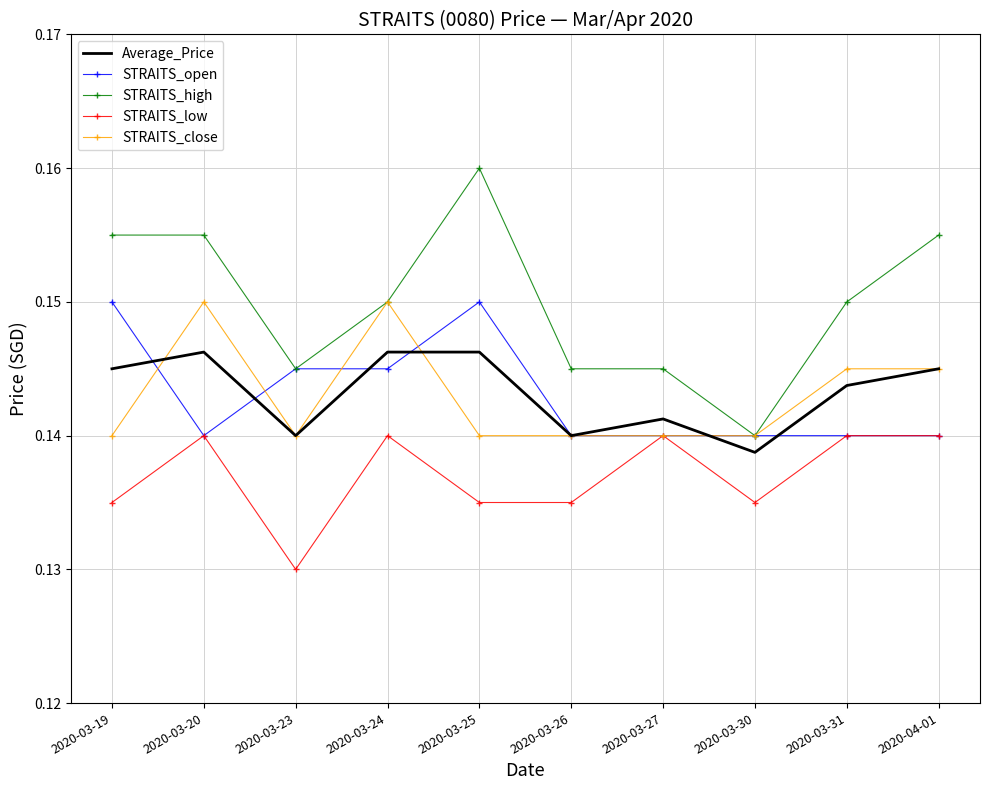

In Average_Price, how many points are lower than both neighbors (excluding endpoints)?

3